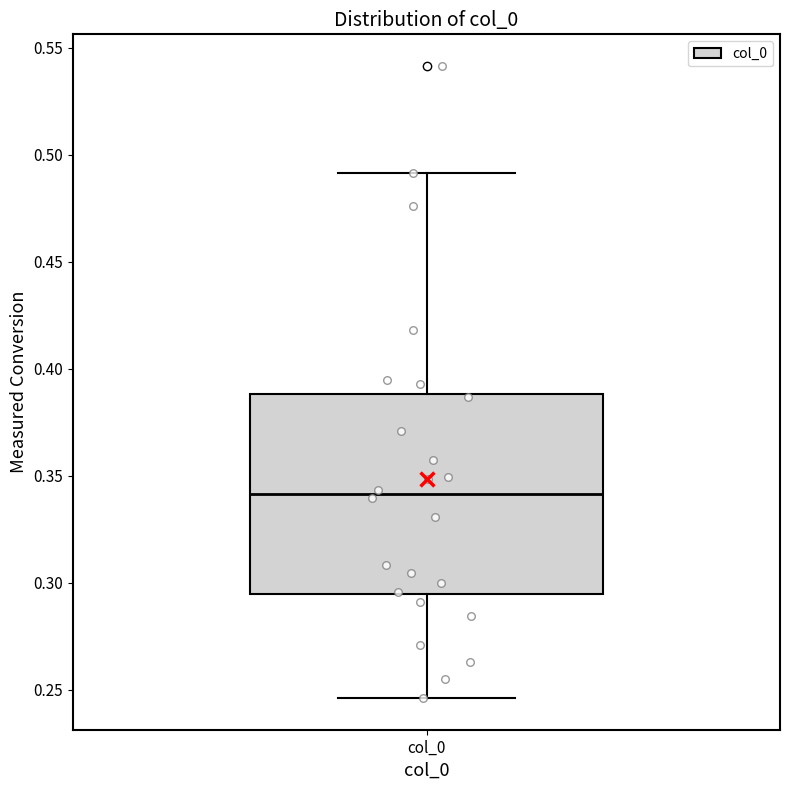

Where is the lower edge of the box for col_0 on the y-axis? The values are not printed on the chart, so give them approximately, as read against the axis.

0.295